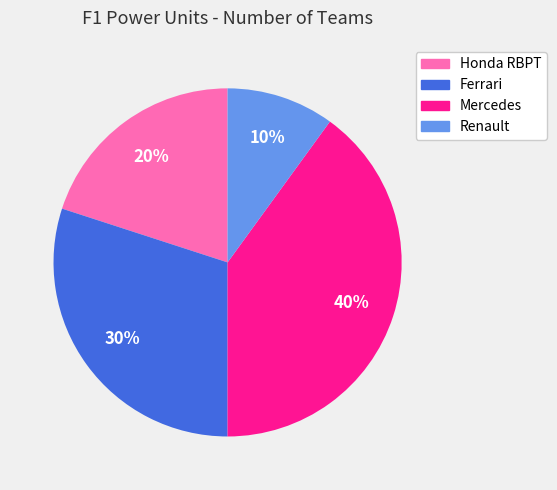

Is there a majority slice in this chart?

No